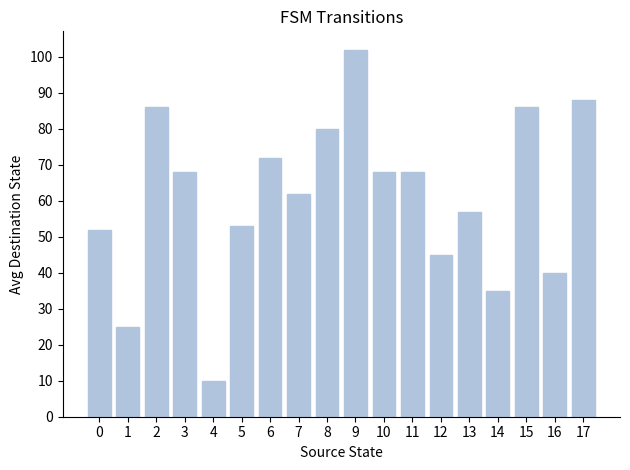

What is the value of the 15th bar from the left?

35